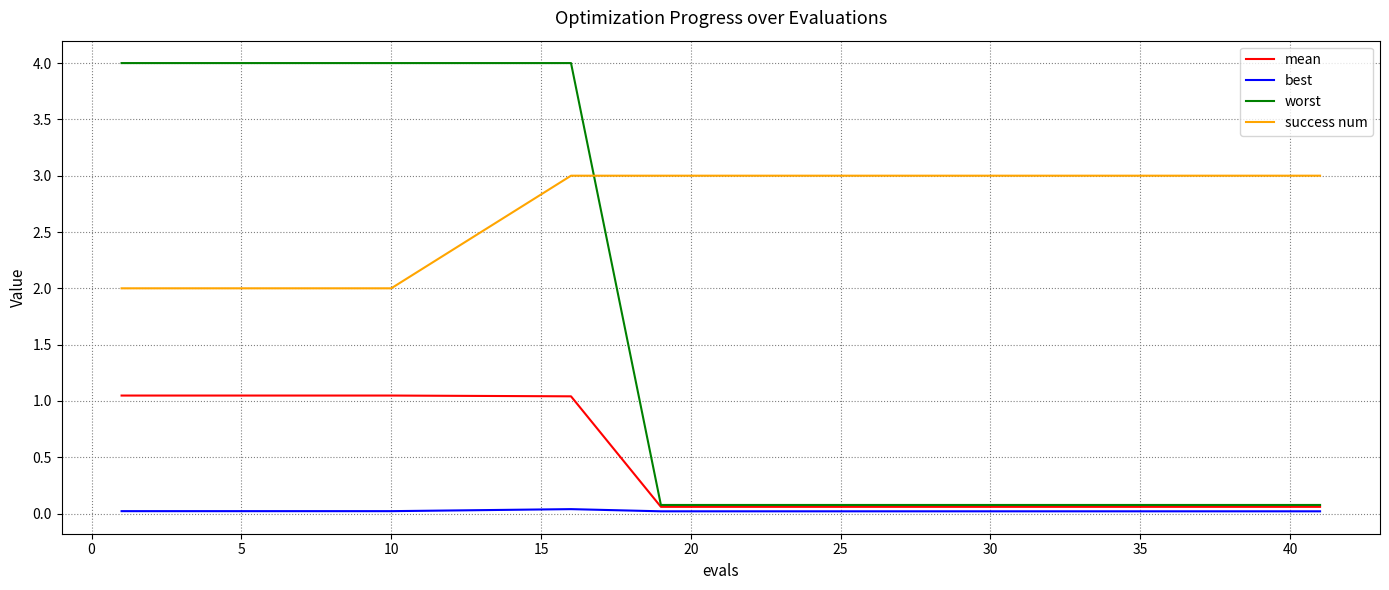

Which series has the widest spread of values?

worst